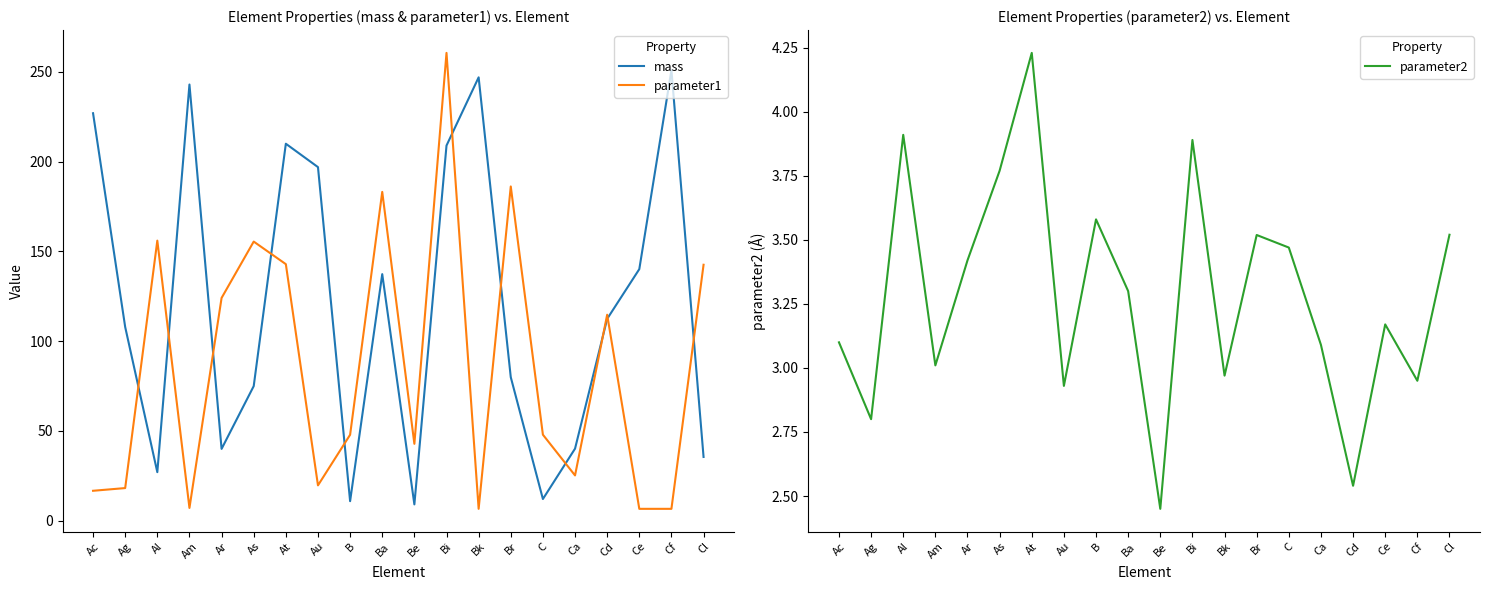

List the series in order of their peak value, highest first.

parameter1, mass, parameter2